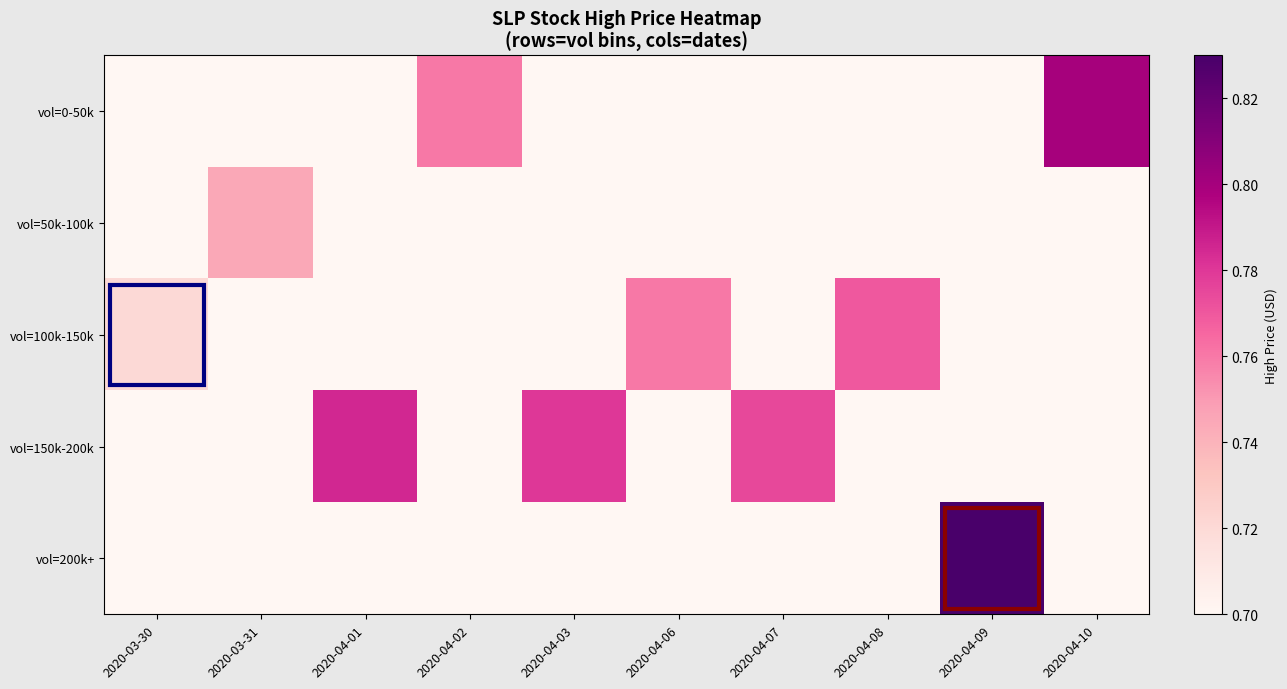

What is the difference between the highest and lowest values at 2020-04-10?

0.1